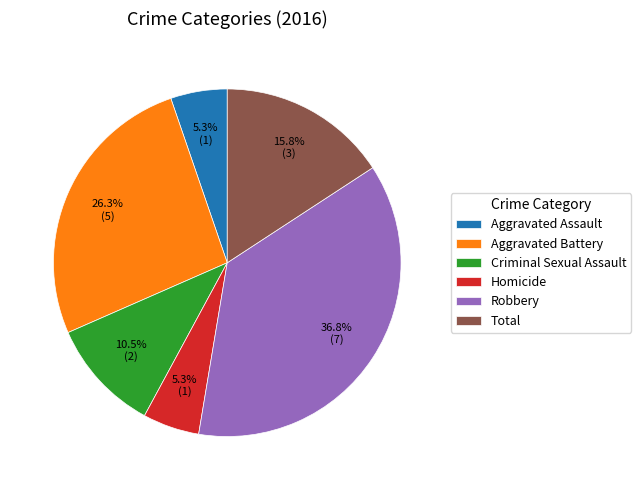

To the nearest percent, what is the combined percentage of Criminal Sexual Assault and Total?

26%